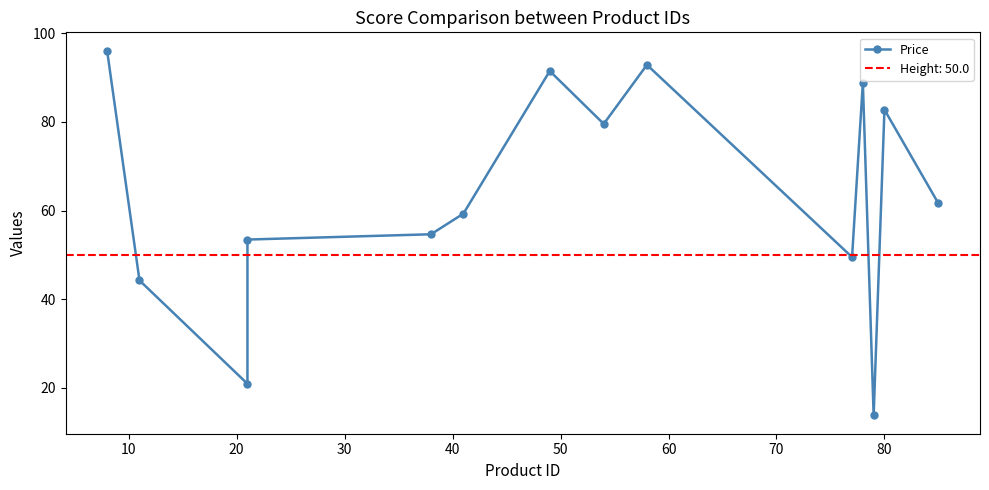

True or false: the data has more than 2 interior local peaks.

True